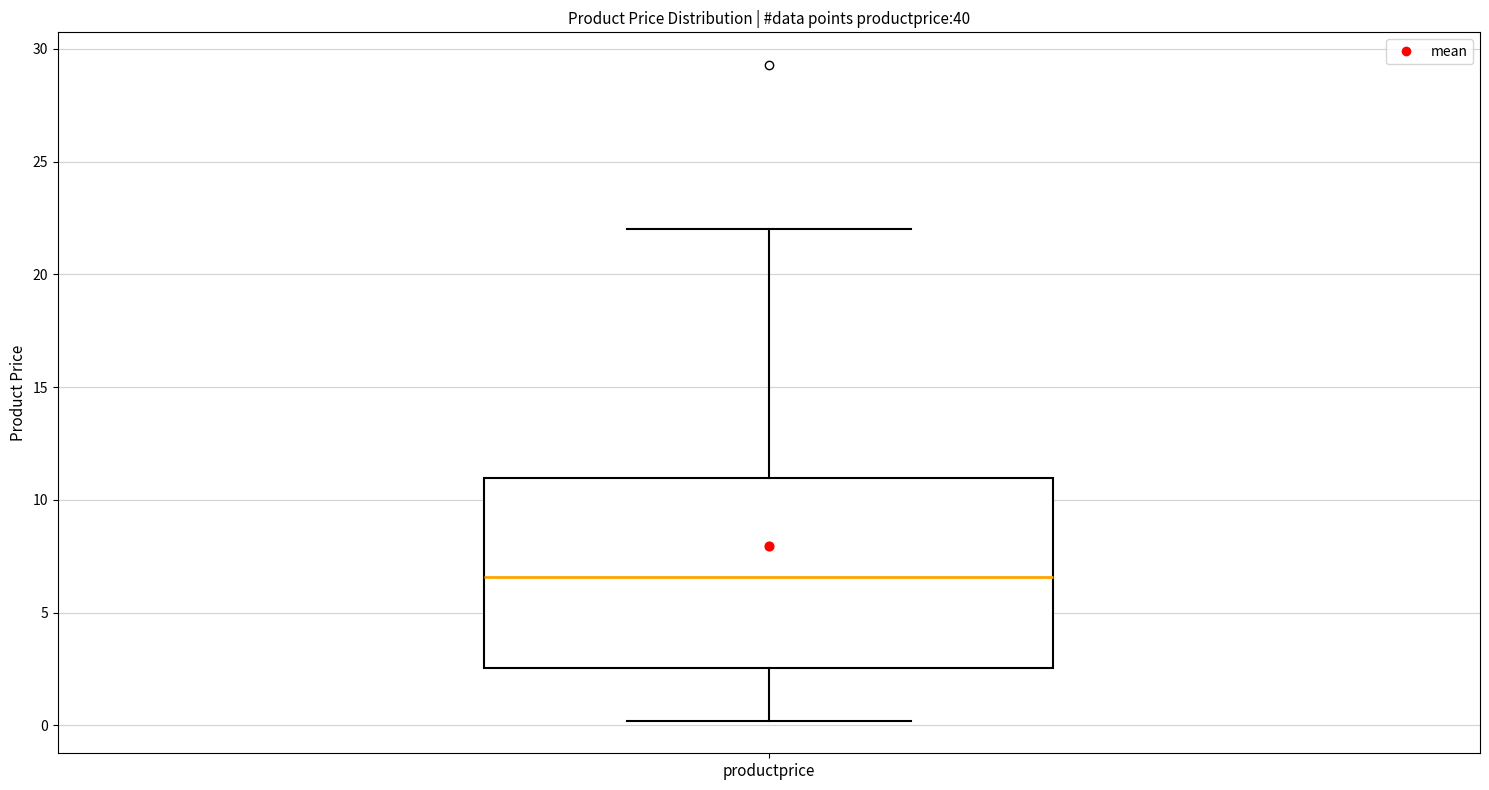

Where does the lower whisker of the box for productprice end on the y-axis? The values are not printed on the chart, so give them approximately, as read against the axis.

0.0